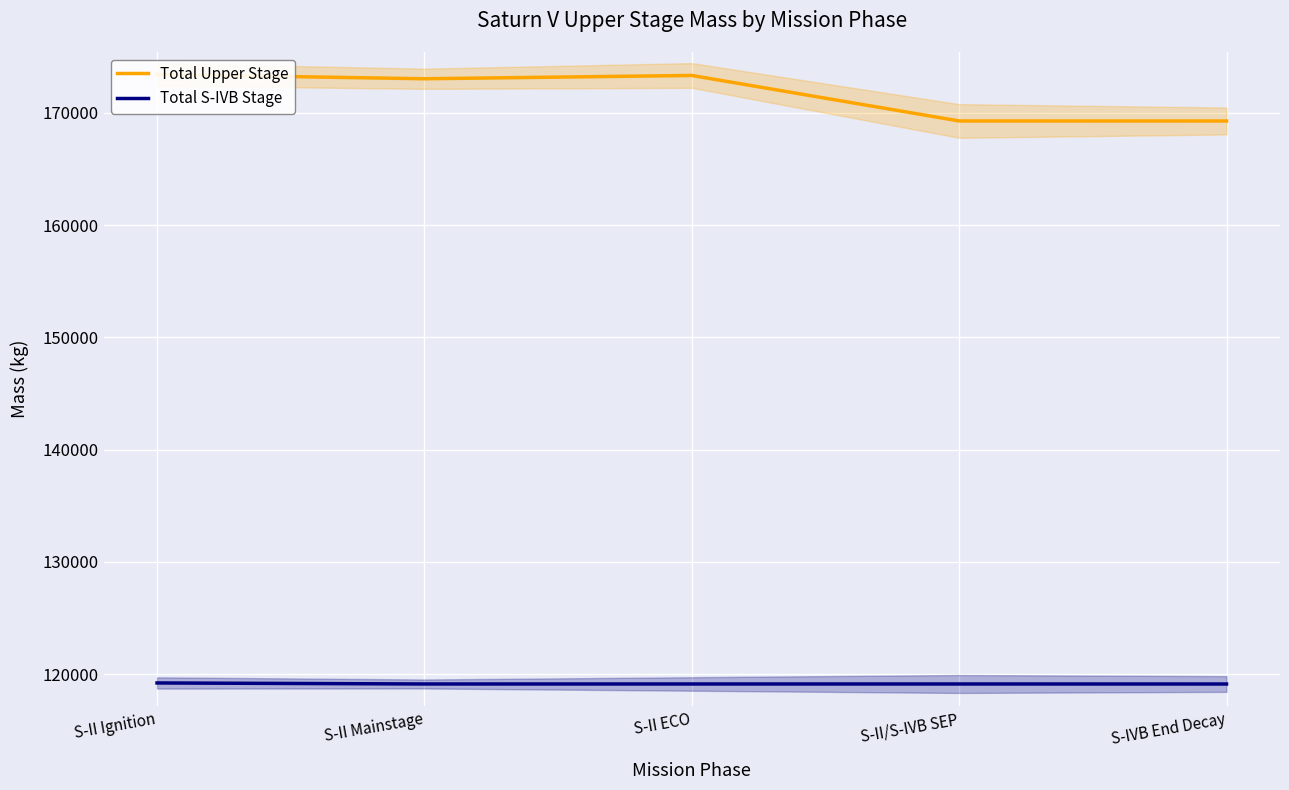

What is the minimum value for Total Upper Stage?

169286